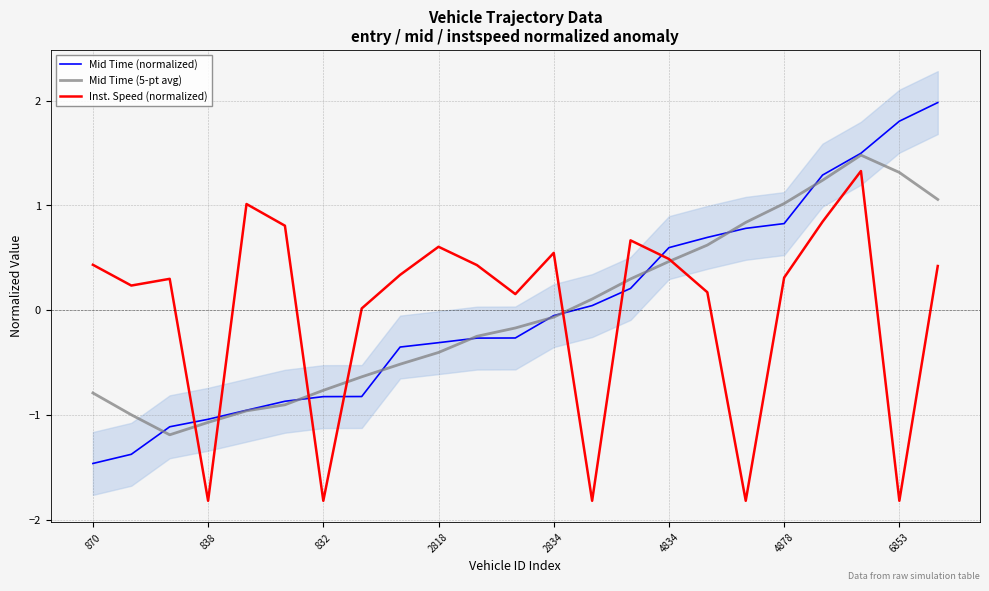

In Mid Time (5-pt avg), how many points are lower than both neighbors (excluding endpoints)?

1